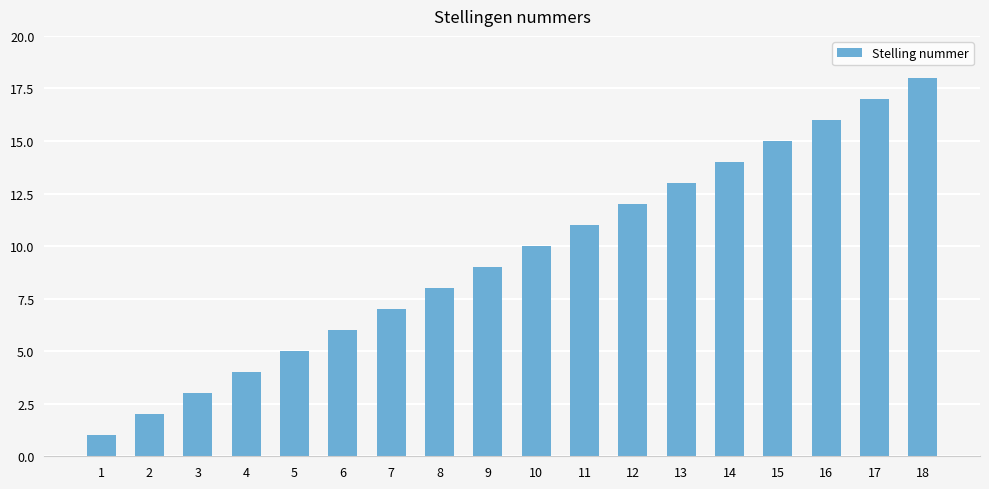

Are the bars grouped side by side (vs. stacked)?

No